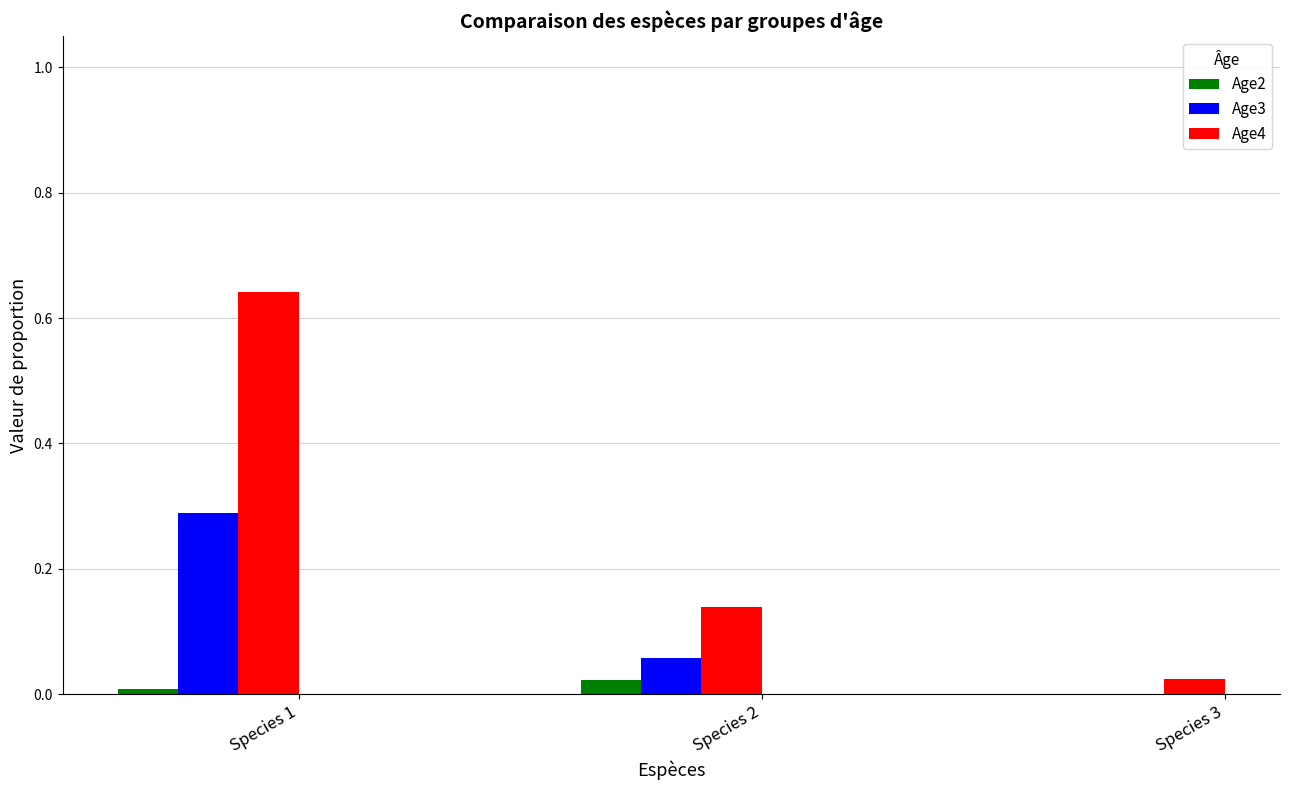

Count the Age3 values in the range 0 to 1.

3